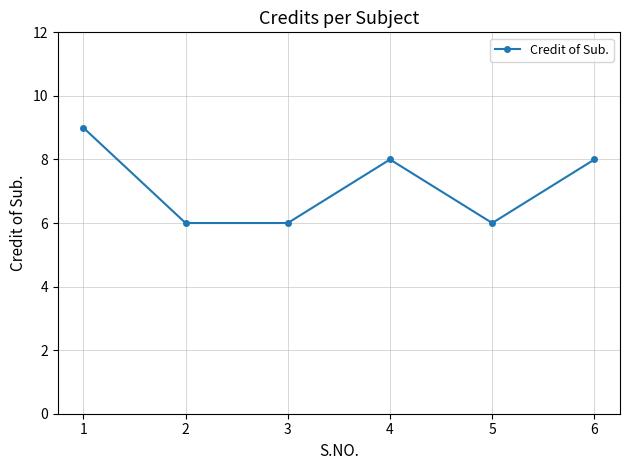

What is the sum of all values?

43